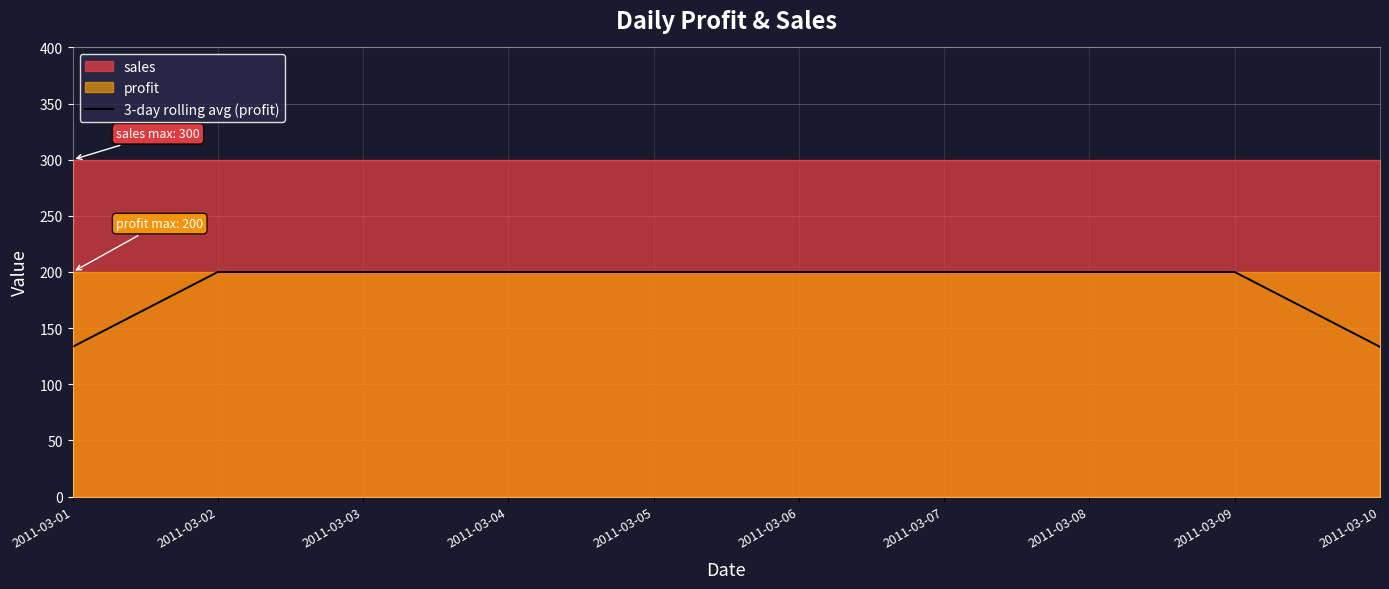

List the labels in order of value, smallest first.

2011-03-01, 2011-03-10, 2011-03-02, 2011-03-03, 2011-03-04, 2011-03-05, 2011-03-06, 2011-03-07, 2011-03-08, 2011-03-09